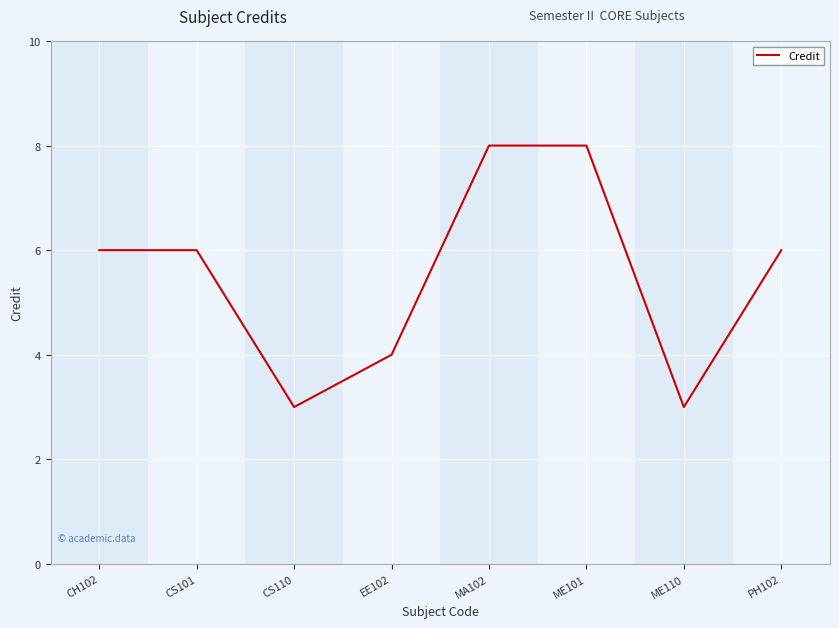

What position from the left is EE102?

4